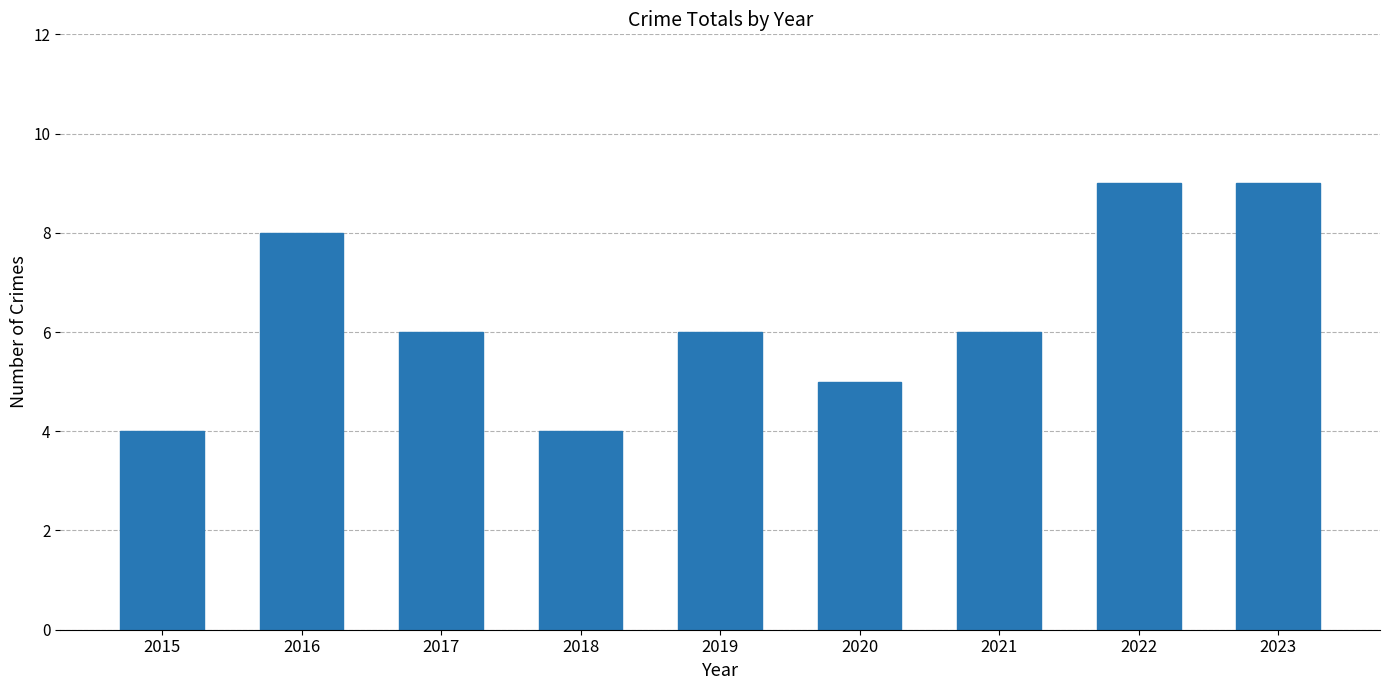

At which label does the data first exceed 6?

2016